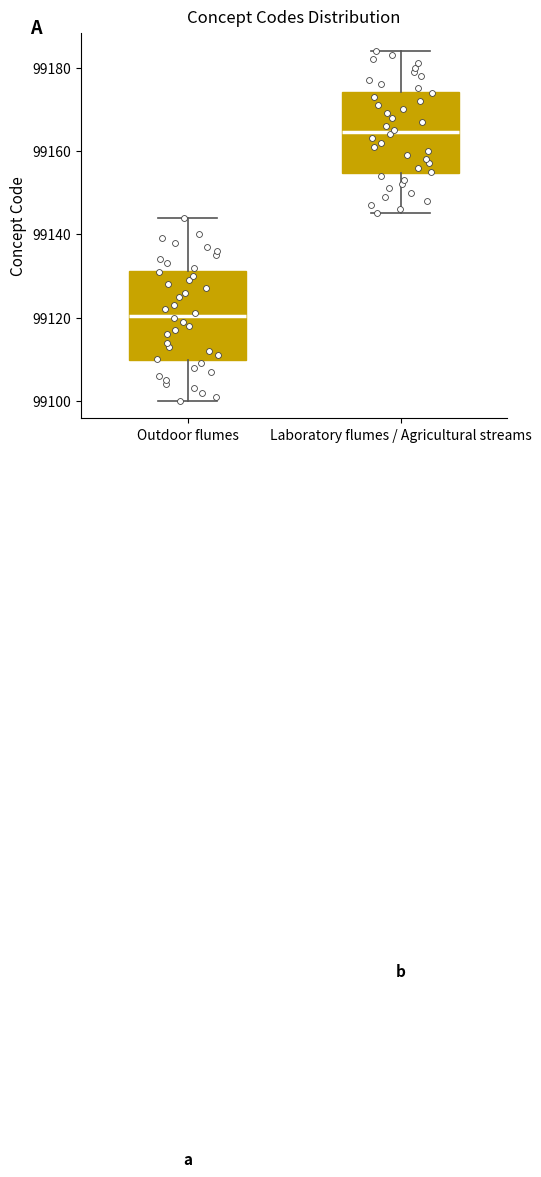

Which box's median line is the highest?

Laboratory flumes / Agricultural streams